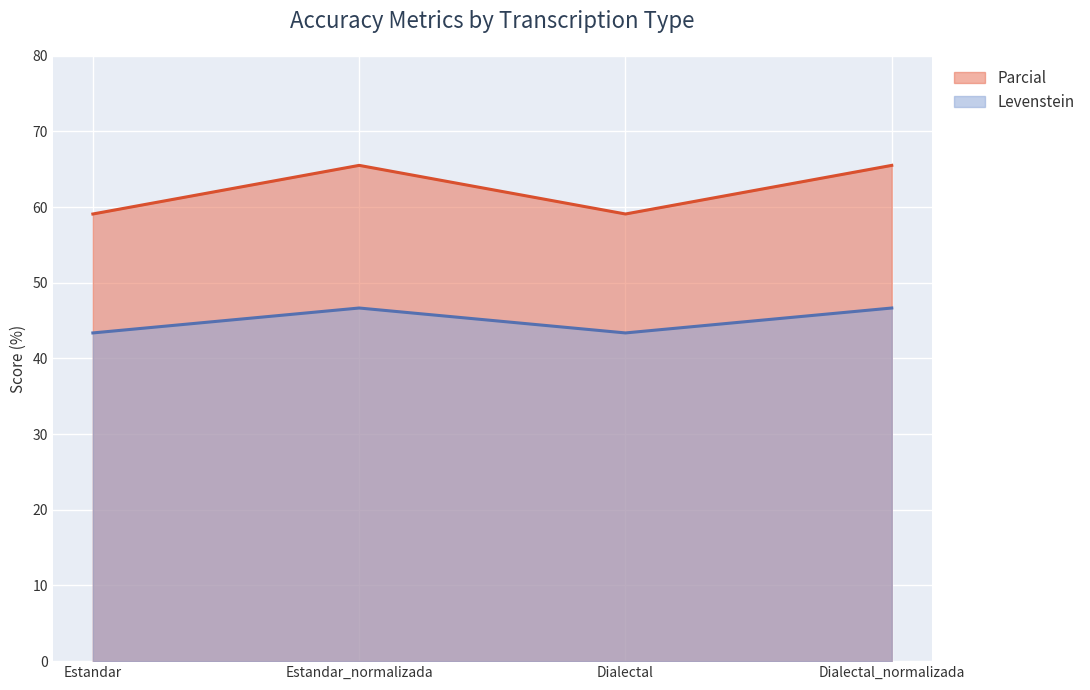

What is the spread (max minus min) of values at Dialectal?

15.7